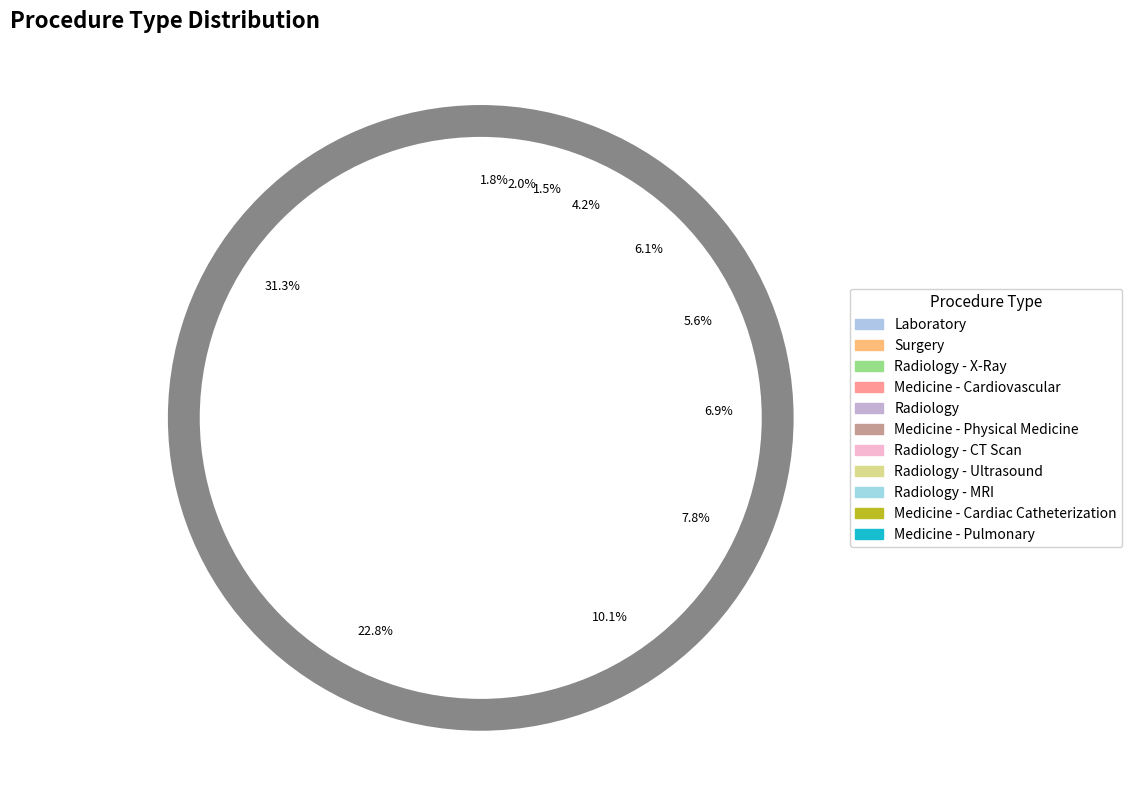

To the nearest percent, what percentage of the pie is Radiology - MRI?

1%